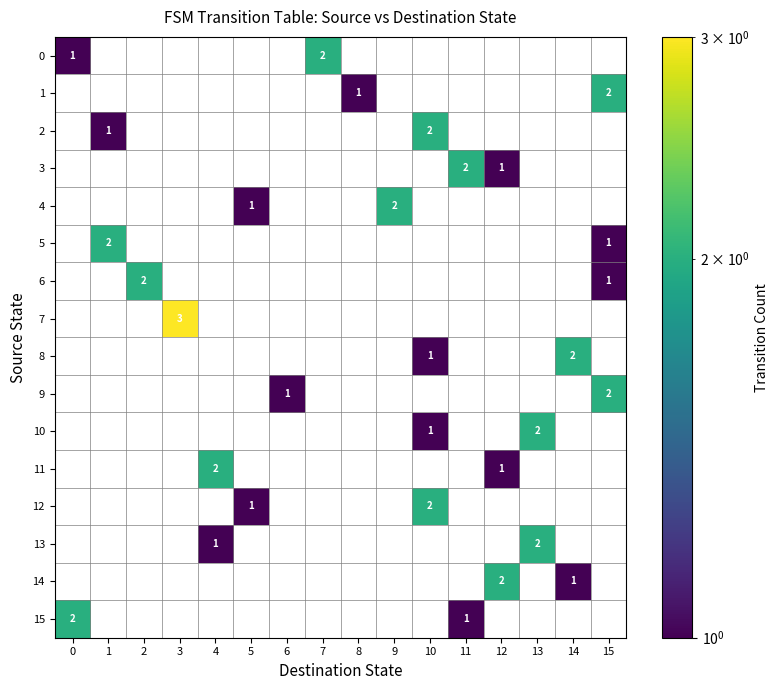

Which category has the lowest value across all series?

1